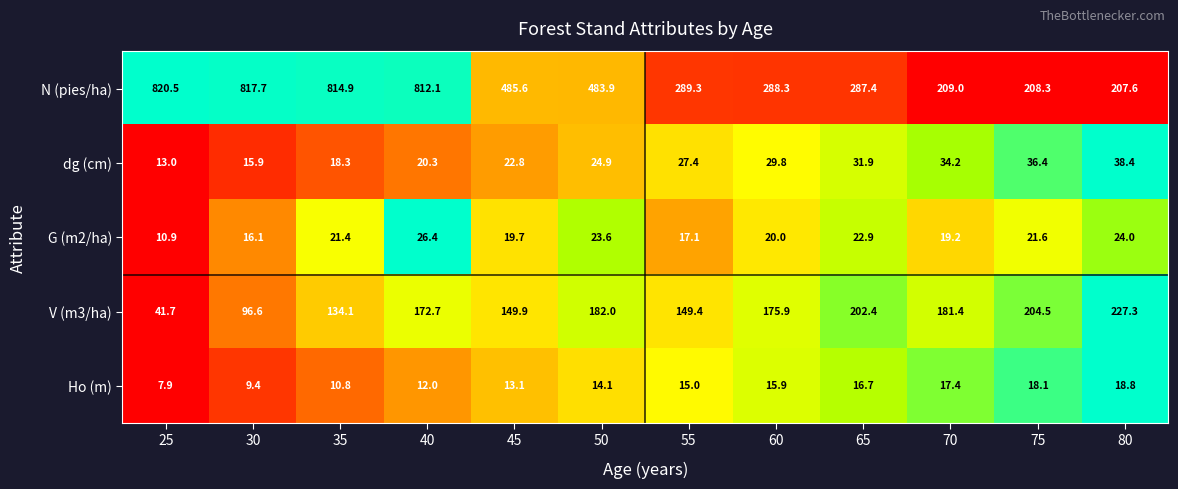

True or false: V (m3/ha) has a value of 96.6 at 30.

True